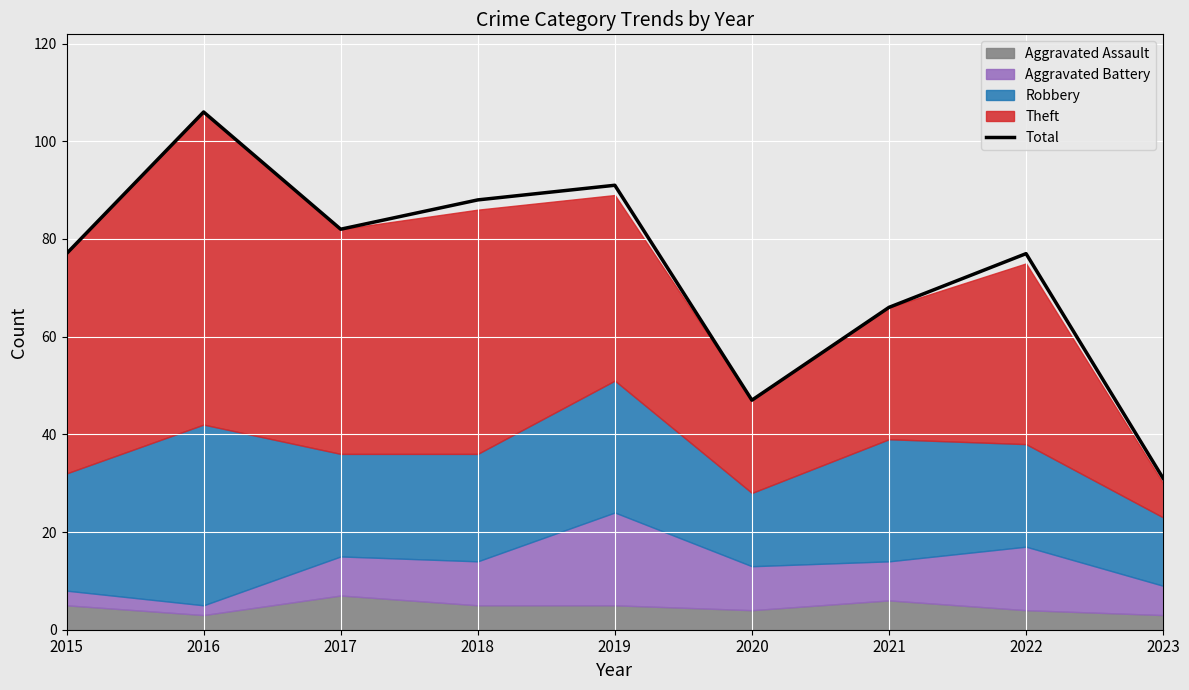

List the labels in order of value, smallest first.

2023, 2020, 2021, 2015, 2022, 2017, 2018, 2019, 2016